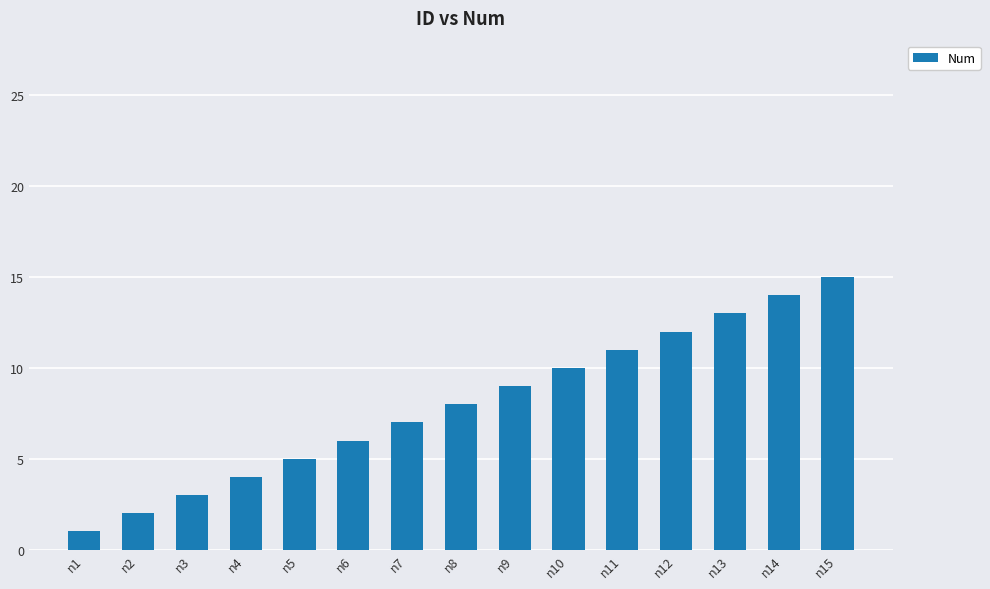

Which label corresponds to the largest value in the chart?

n15